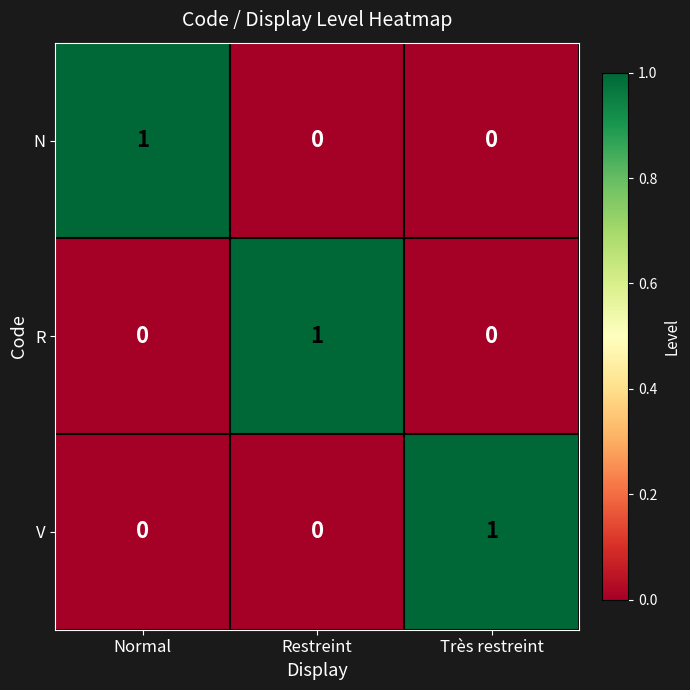

At how many categories does at least one series exceed 0?

3